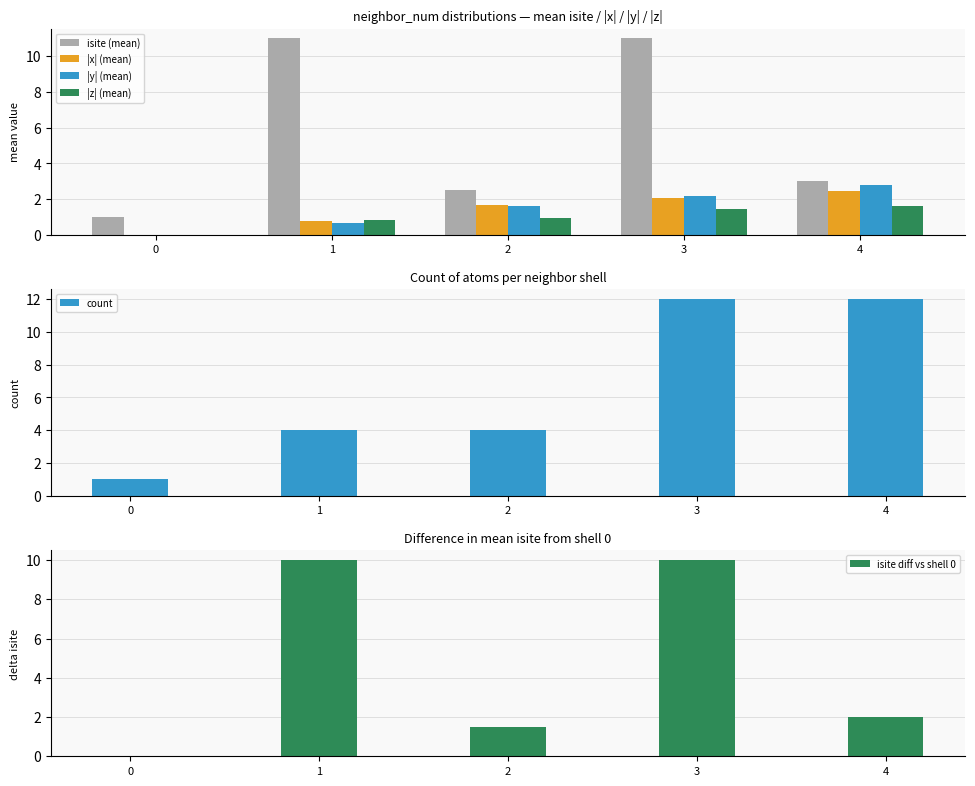

Reading left to right, list all the values displayed in this chart.

isite (mean): 1.0	11.0	2.5	11.0	3.0
|x| (mean): 0.0	0.8	1.7	2.0	2.5
|y| (mean): 0.0	0.7	1.6	2.2	2.8
|z| (mean): 0.0	0.8	1.0	1.4	1.6
count: 1.0	4.0	4.0	12.0	12.0
isite diff vs shell 0: 0.0	10.0	1.5	10.0	2.0